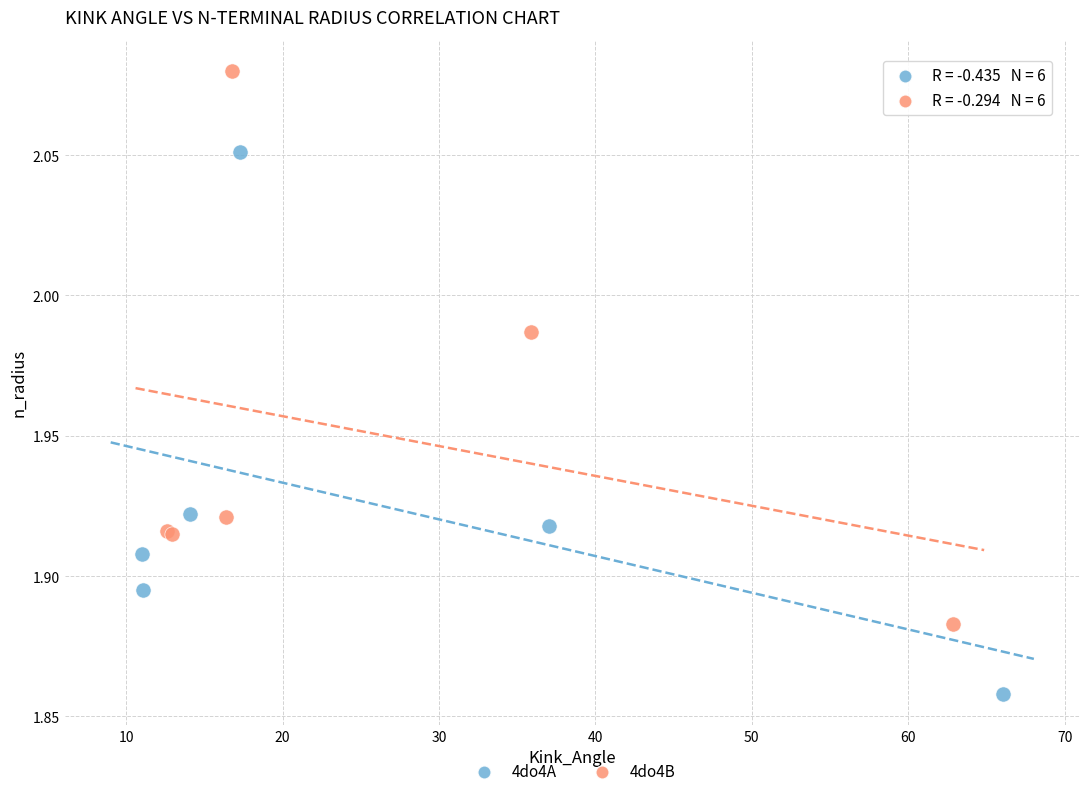

Which series contains the highest Y value?

4do4B